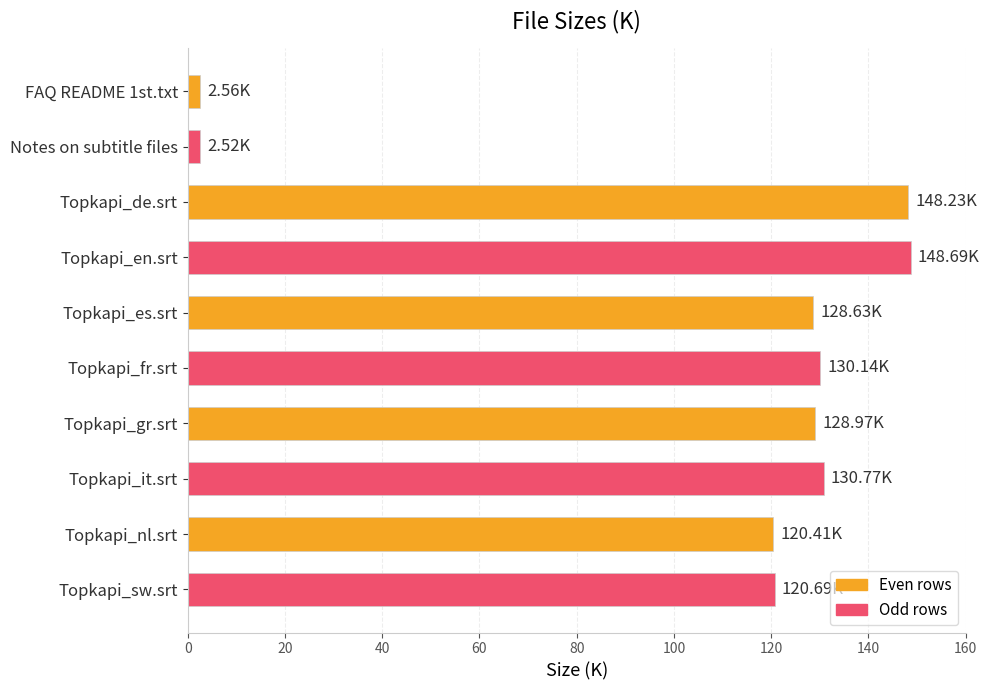

What is the difference between the maximum and minimum values?

146.2